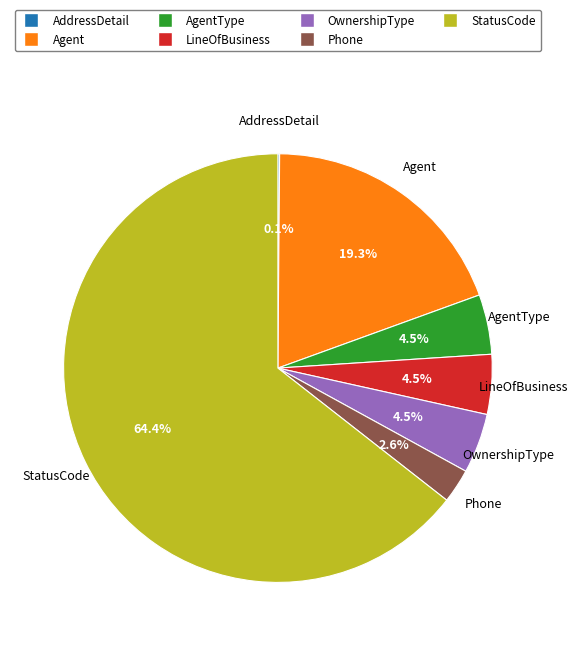

Is there any slice that represents more than half of the pie?

Yes